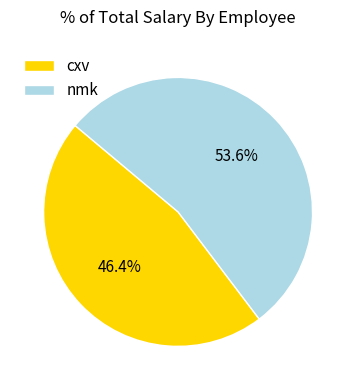

How many slices are in this pie chart?

2